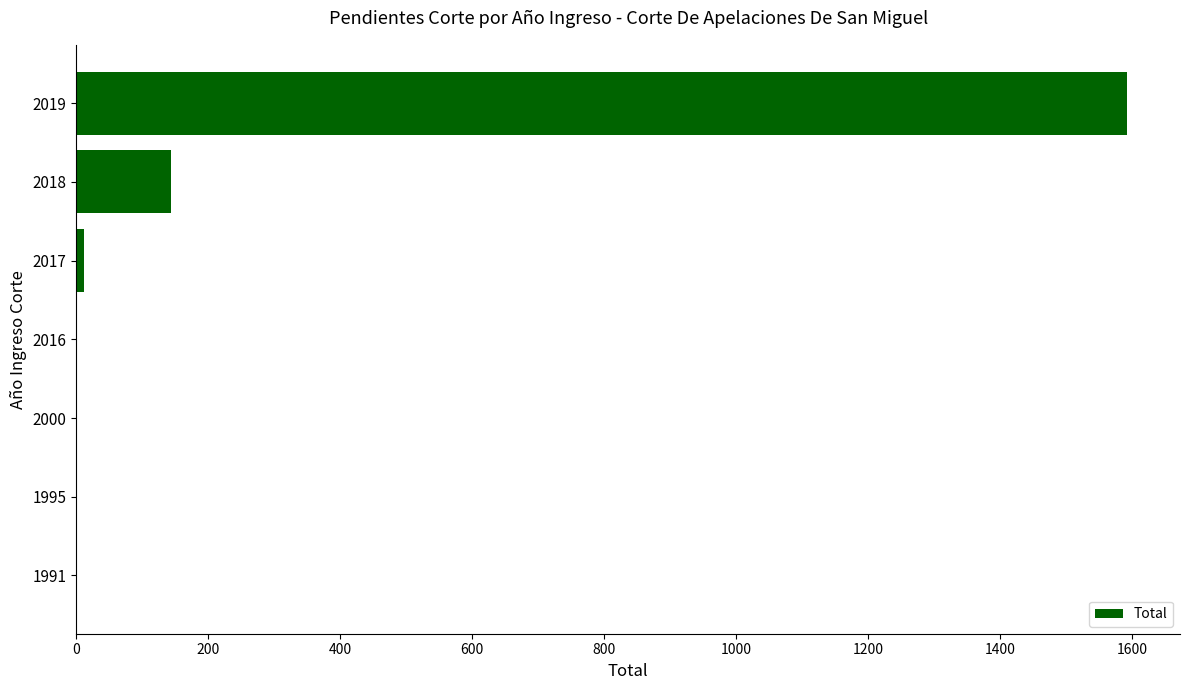

The chart shows a value of 1593 at 2019. True or false?

True